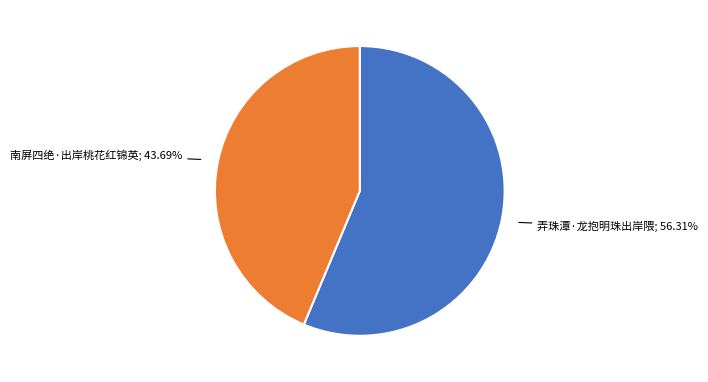

Count the number of slices in the pie.

2